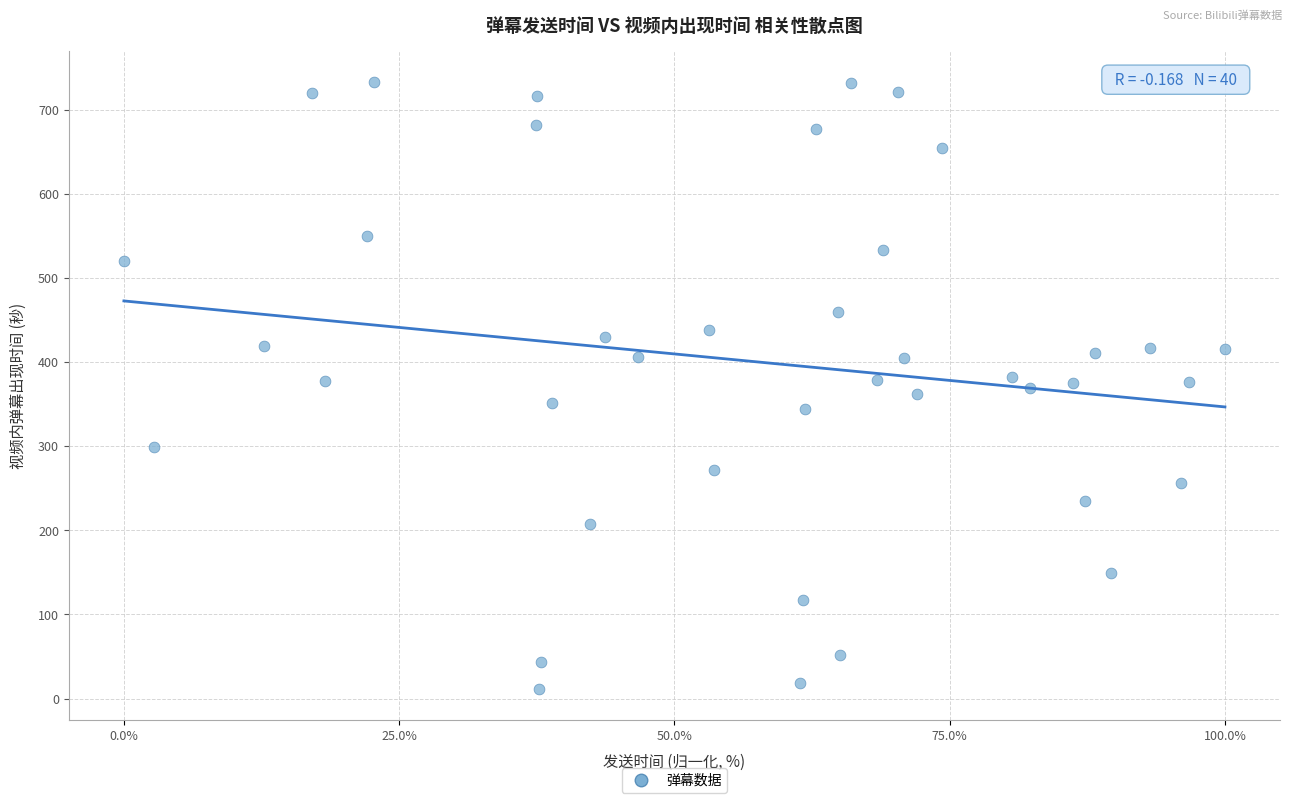

What is the range of X values (max minus min)?

100.0